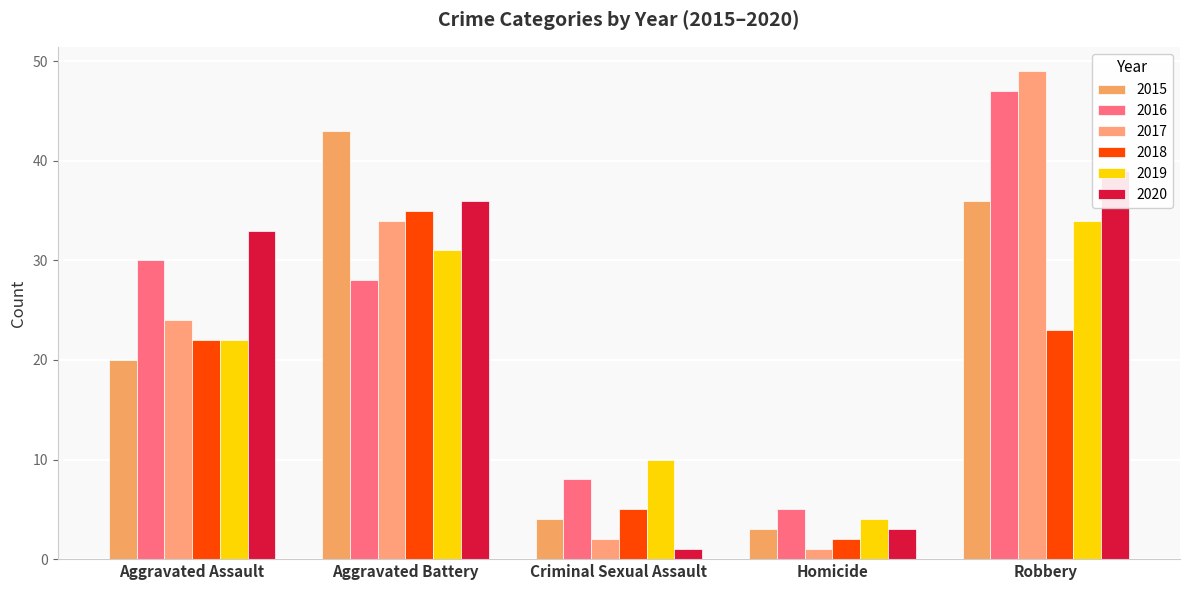

Reading right to left, list all the values displayed in this chart.

2015: Robbery=36	Homicide=3	Criminal Sexual Assault=4	Aggravated Battery=43	Aggravated Assault=20
2016: Robbery=47	Homicide=5	Criminal Sexual Assault=8	Aggravated Battery=28	Aggravated Assault=30
2017: Robbery=49	Homicide=1	Criminal Sexual Assault=2	Aggravated Battery=34	Aggravated Assault=24
2018: Robbery=23	Homicide=2	Criminal Sexual Assault=5	Aggravated Battery=35	Aggravated Assault=22
2019: Robbery=34	Homicide=4	Criminal Sexual Assault=10	Aggravated Battery=31	Aggravated Assault=22
2020: Robbery=39	Homicide=3	Criminal Sexual Assault=1	Aggravated Battery=36	Aggravated Assault=33